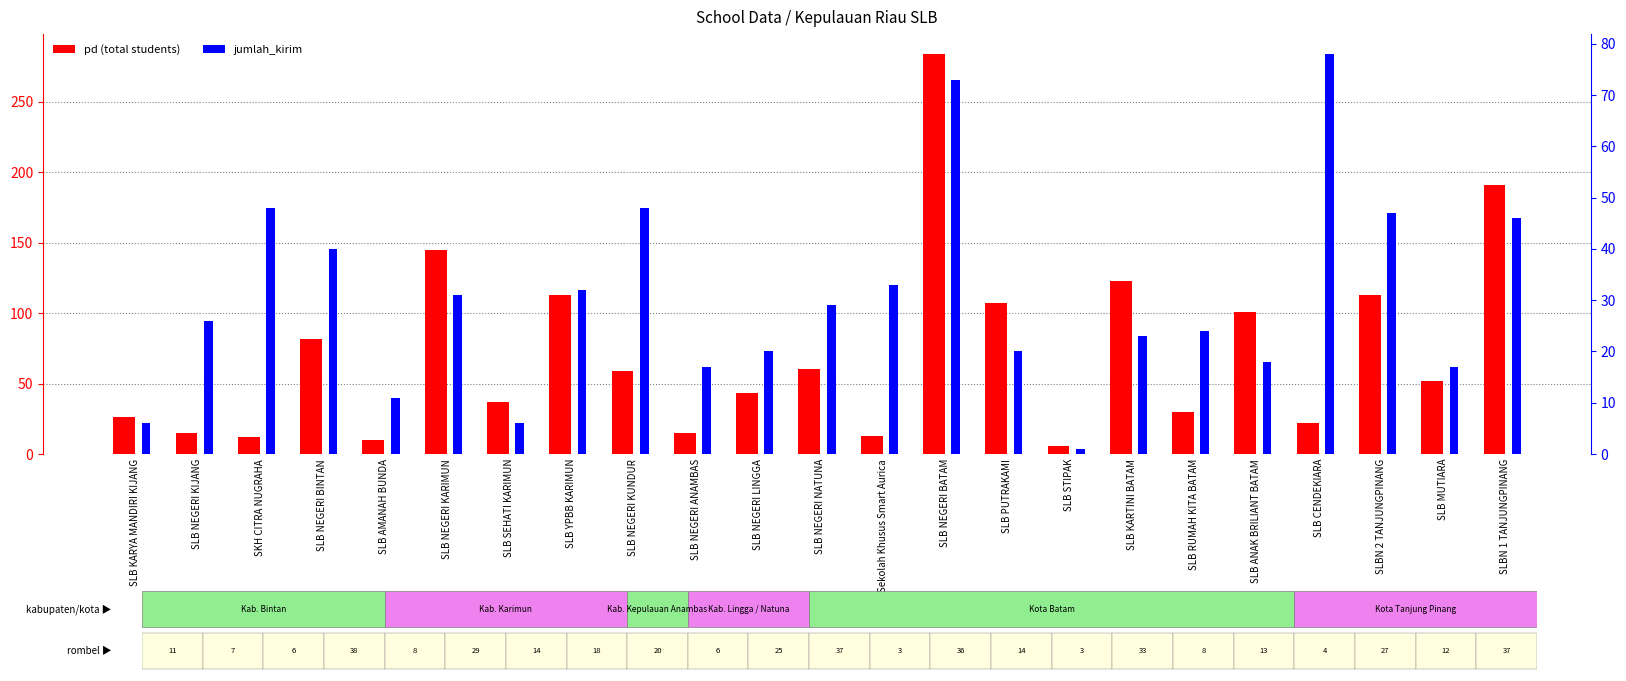

Rank the series by their maximum value, from lowest to highest.

jumlah_kirim, pd